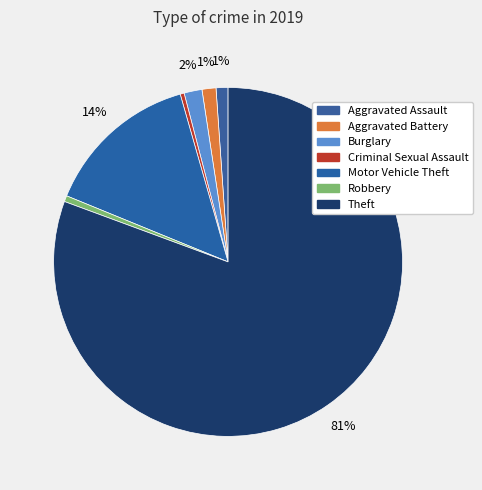

Is it true that Criminal Sexual Assault is 0% of the pie?

True